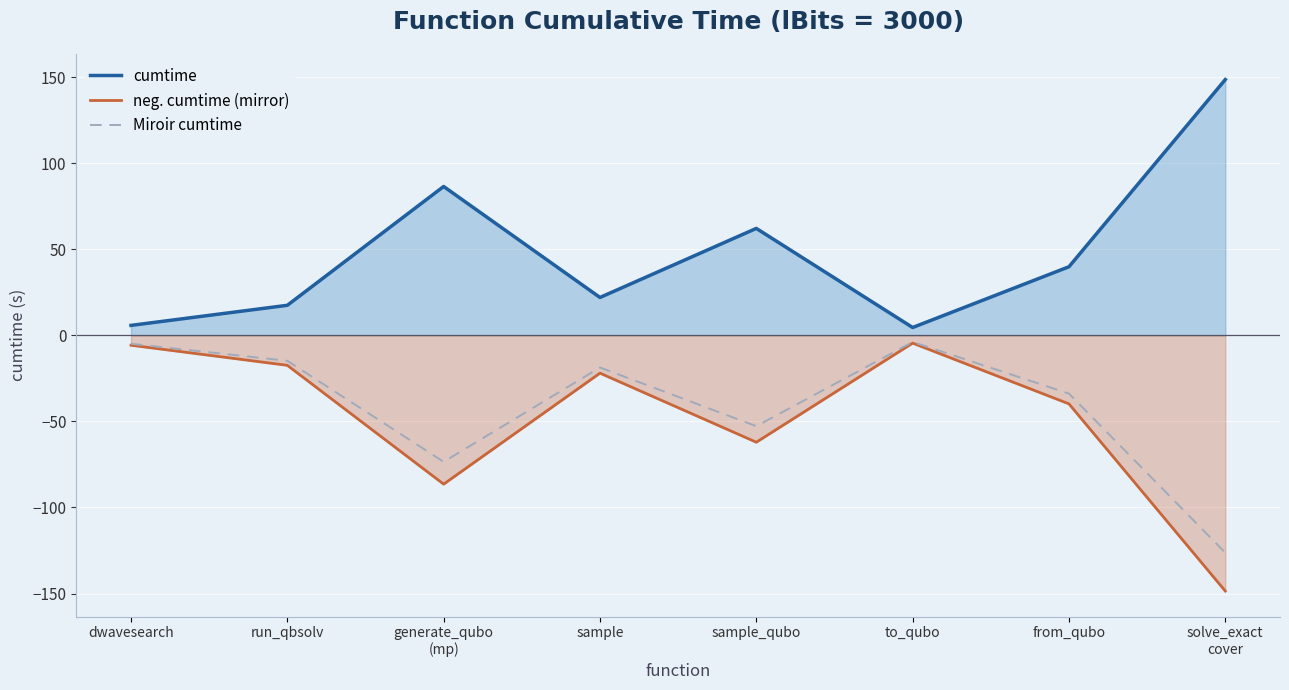

What is the average value of the cumtime series?

48.3